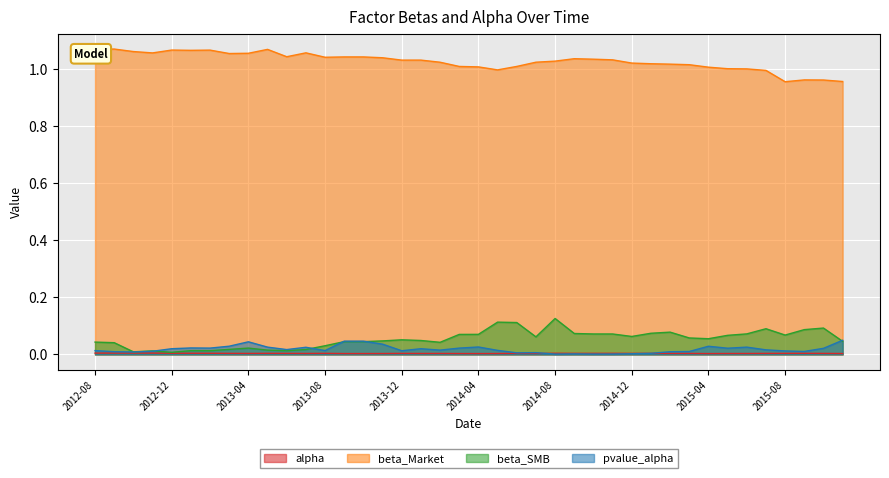

True or false: beta_SMB and beta_Market cross at least once.

False